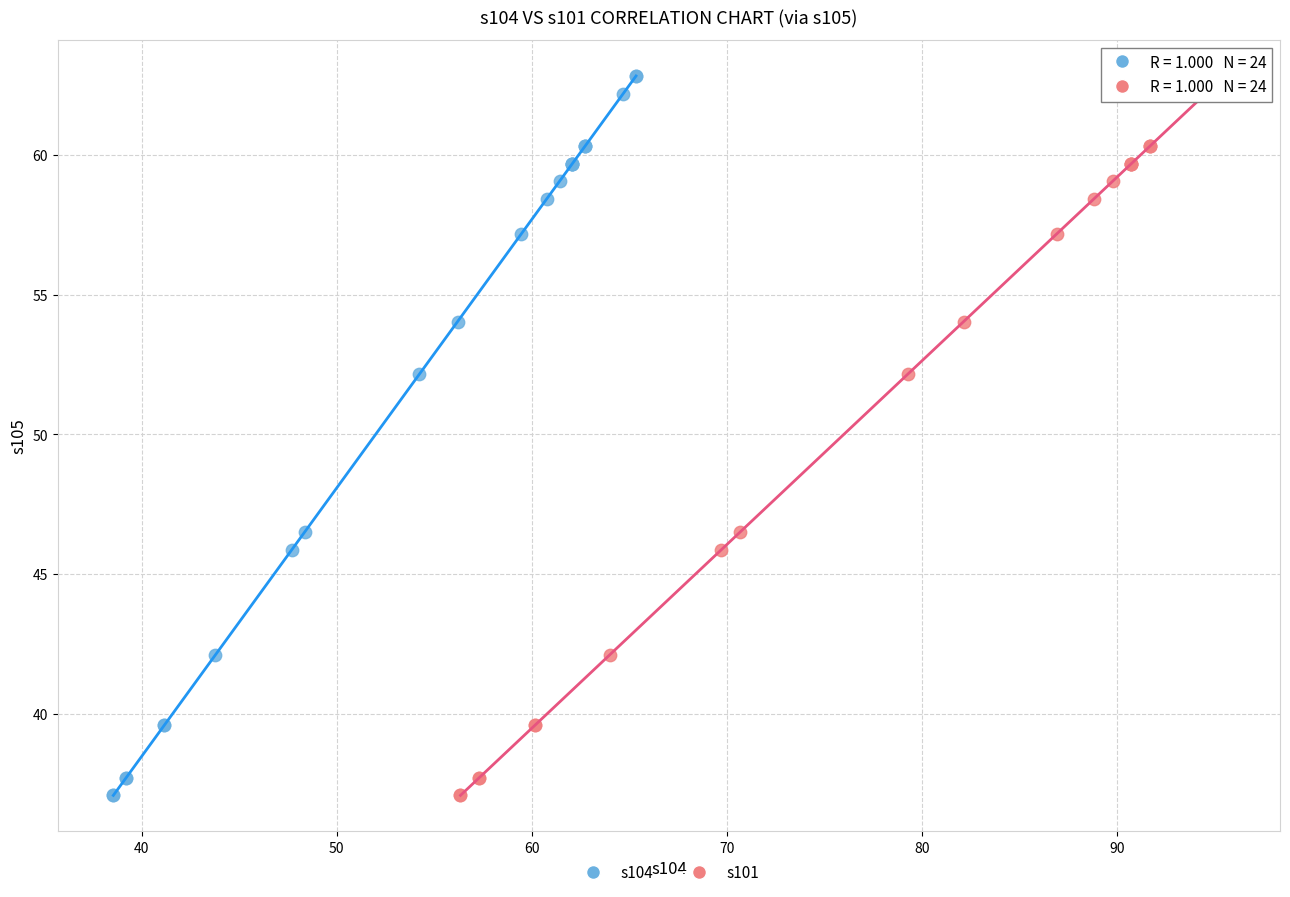

What are all the series names shown in the legend?

s104, s101